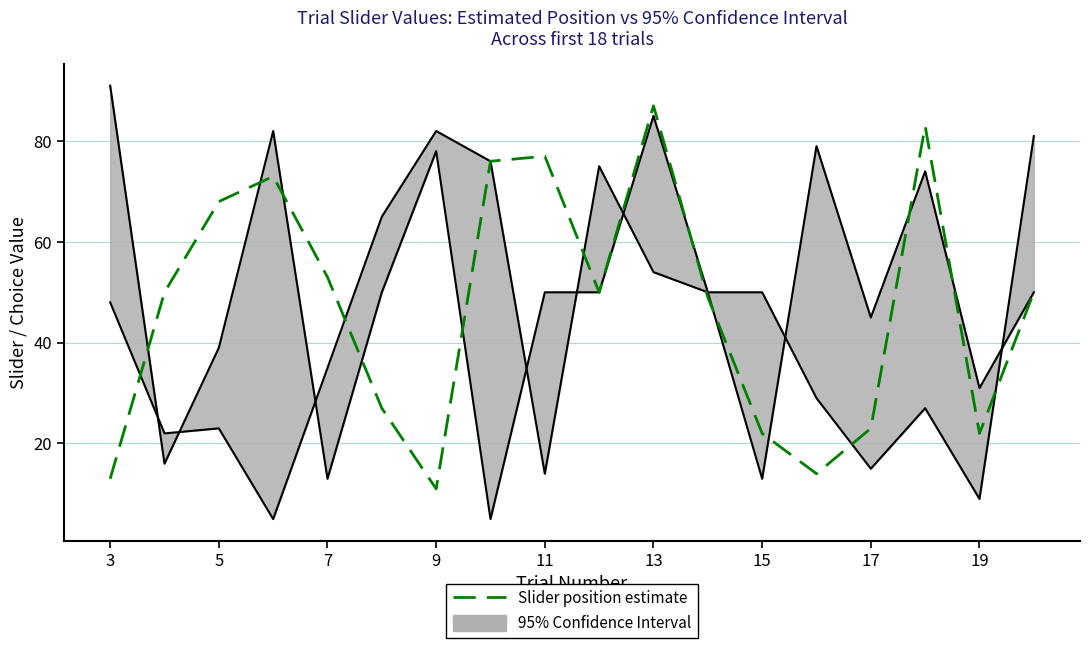

What is the average value?

47